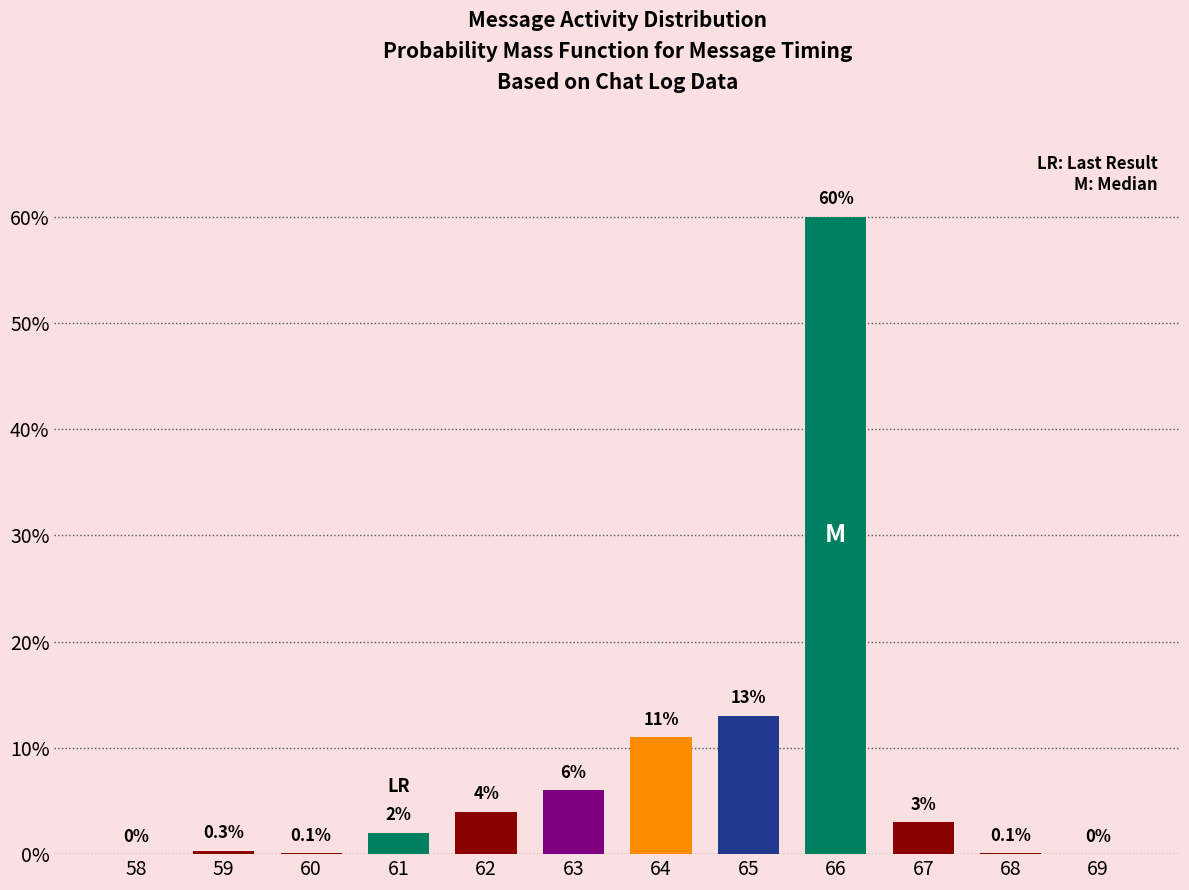

Reading left to right, list all the values displayed in this chart.

58=0.0	59=0.3	60=0.1	61=2.0	62=4.0	63=6.0	64=11.0	65=13.0	66=60.0	67=3.0	68=0.1	69=0.0